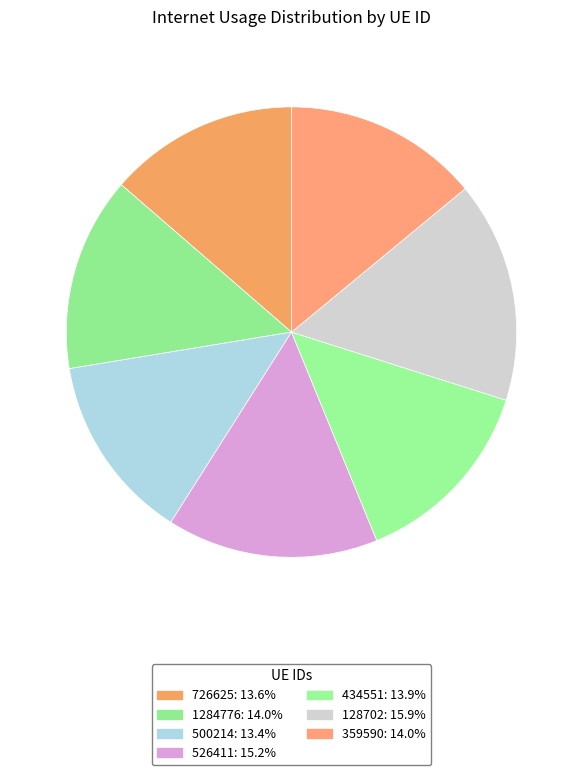

Does any single category account for the majority?

No